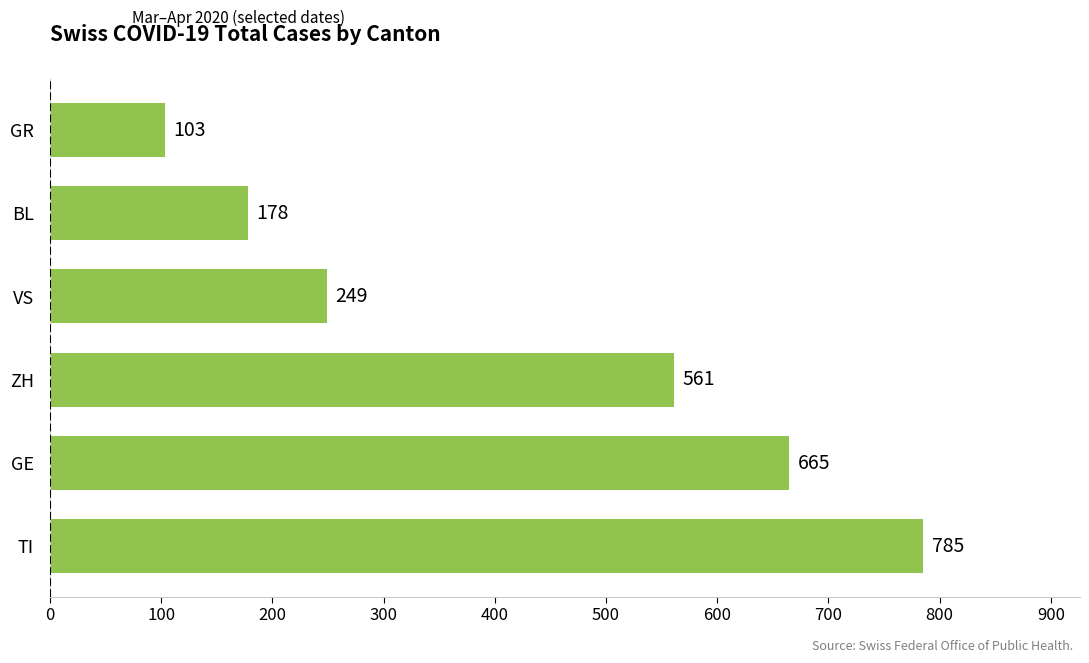

Reading bottom to top, list all the values displayed in this chart.

TI=785	GE=665	ZH=561	VS=249	BL=178	GR=103